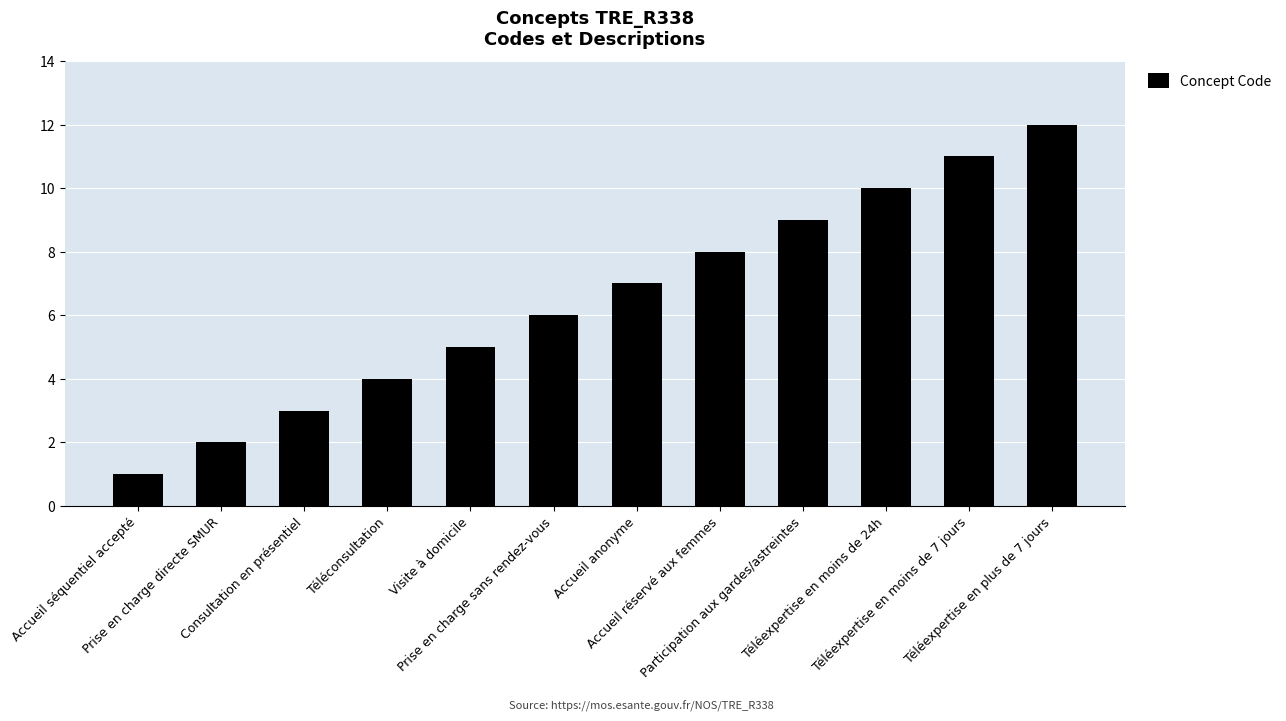

What is the difference between the second highest and second lowest values?

9